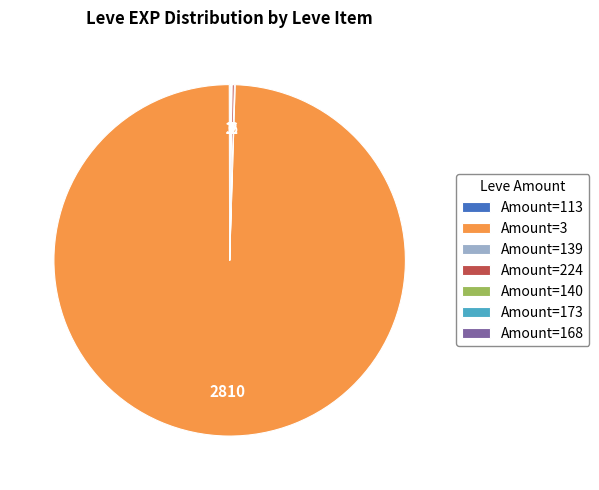

Is there any slice that represents more than half of the pie?

Yes